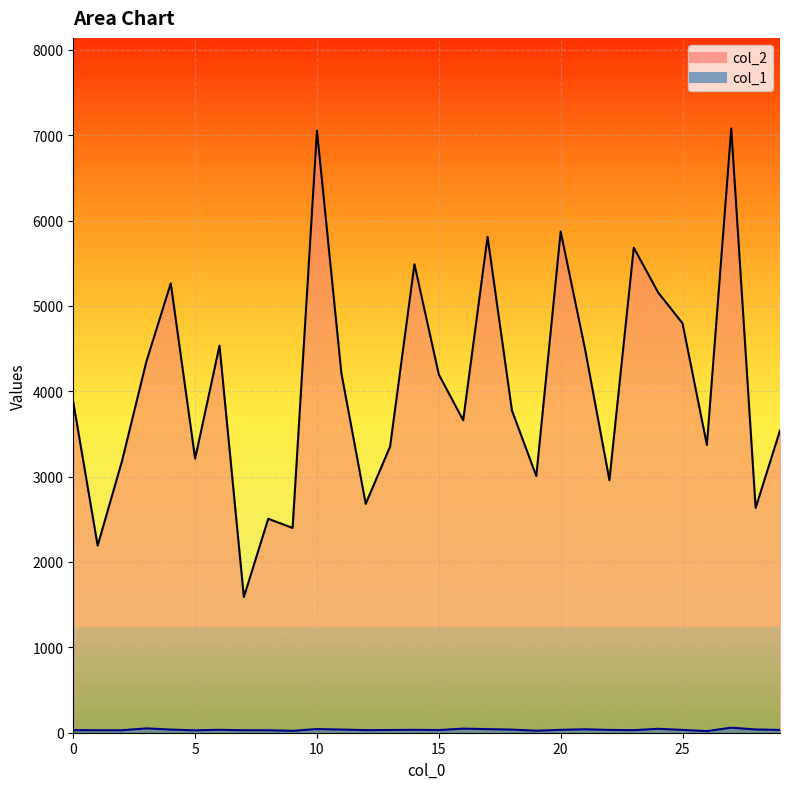

What is the sum of all col_1 values?

1040